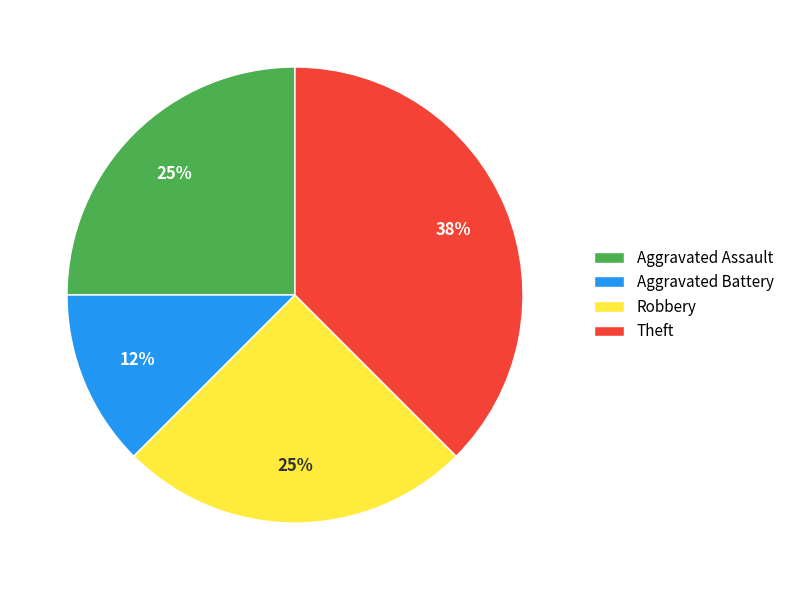

Do Aggravated Battery and Robbery together represent more than half of the pie?

No